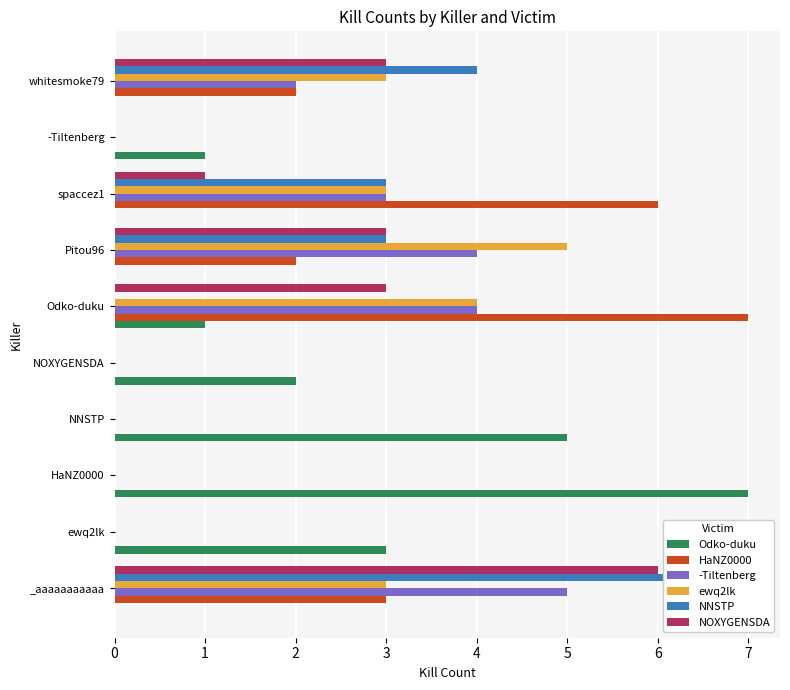

Which series has the largest total across all categories?

HaNZ0000